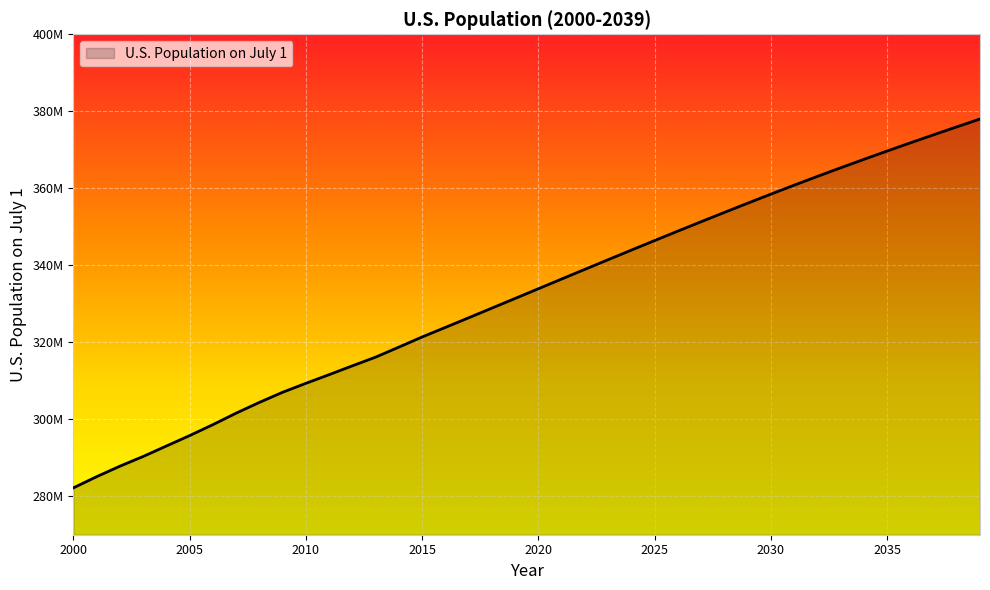

Is this an area chart (filled region under the line)?

Yes